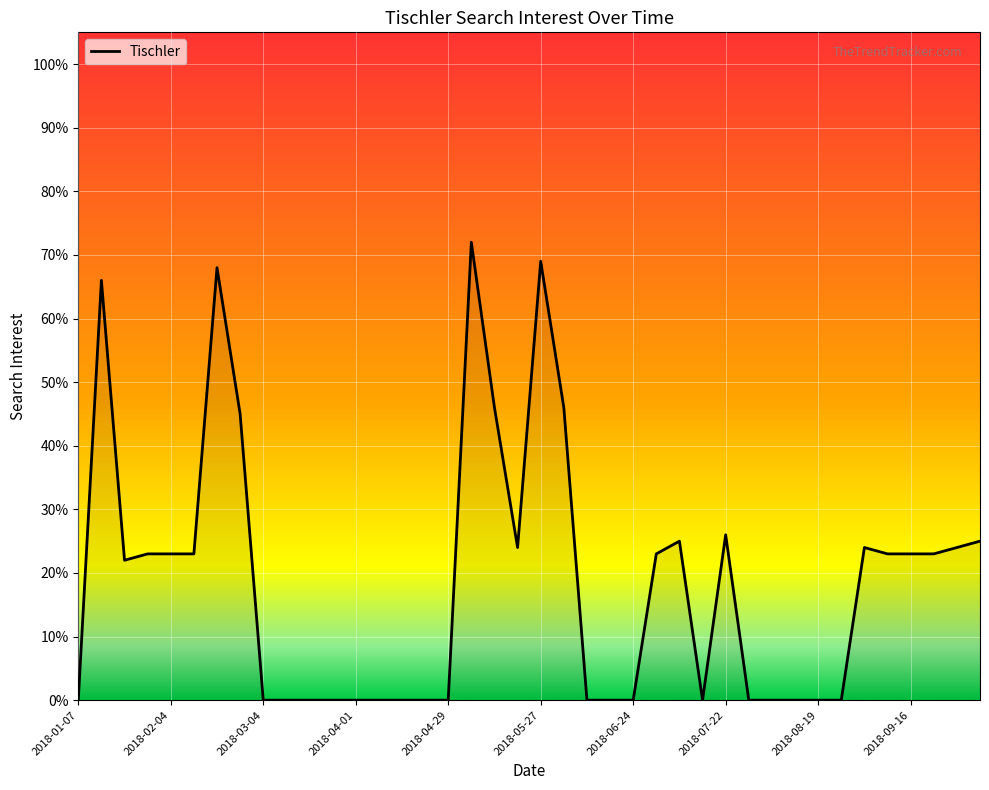

What is the maximum value shown in the chart?

72